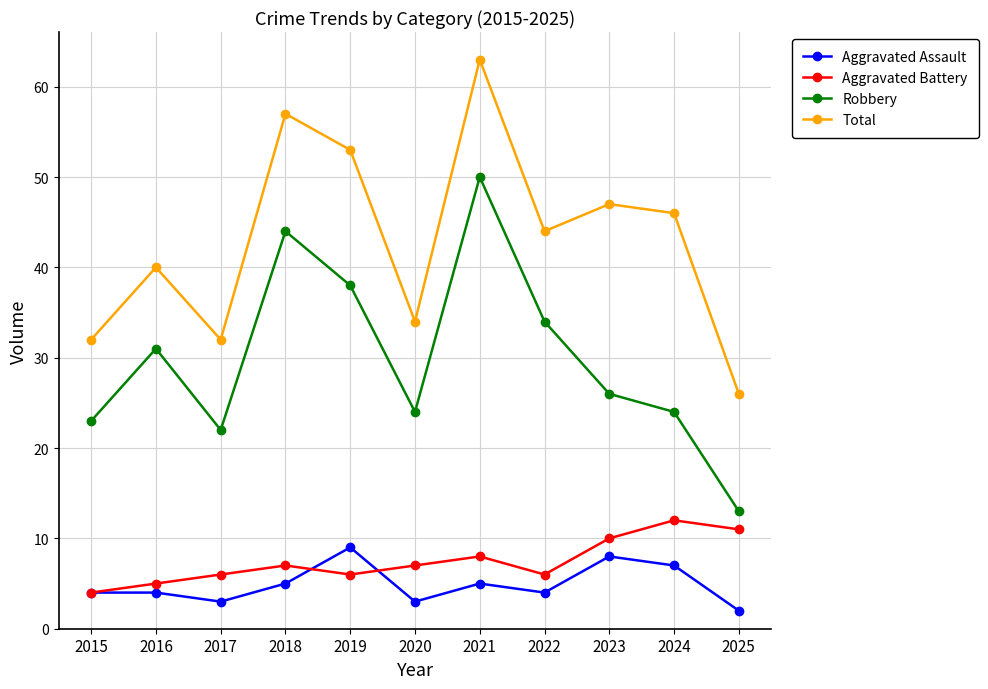

True or false: Aggravated Battery has a value of 3 at 2025.

False